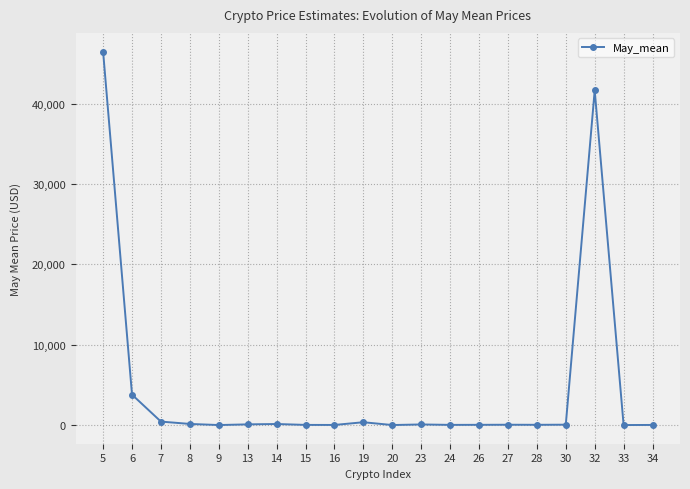

What is the maximum value shown in the chart?

46474.8